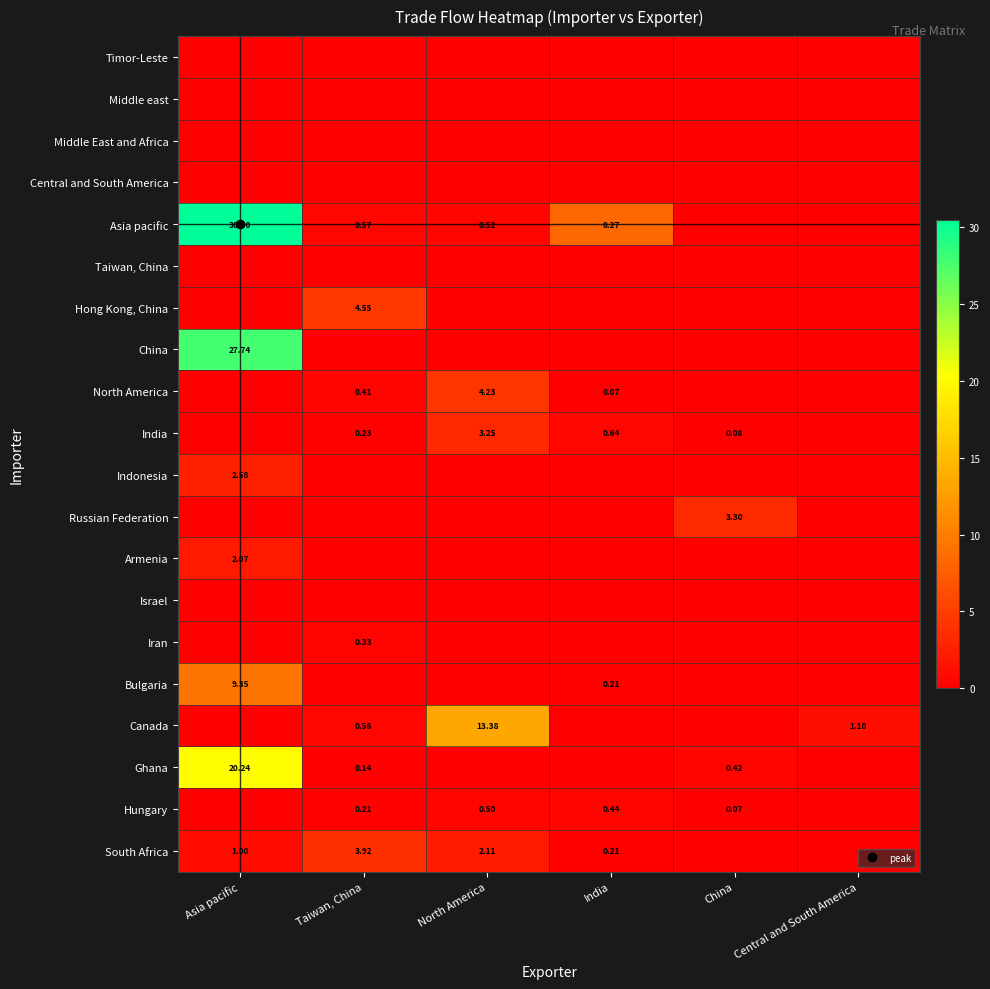

How many positive values does the South Africa series have?

4